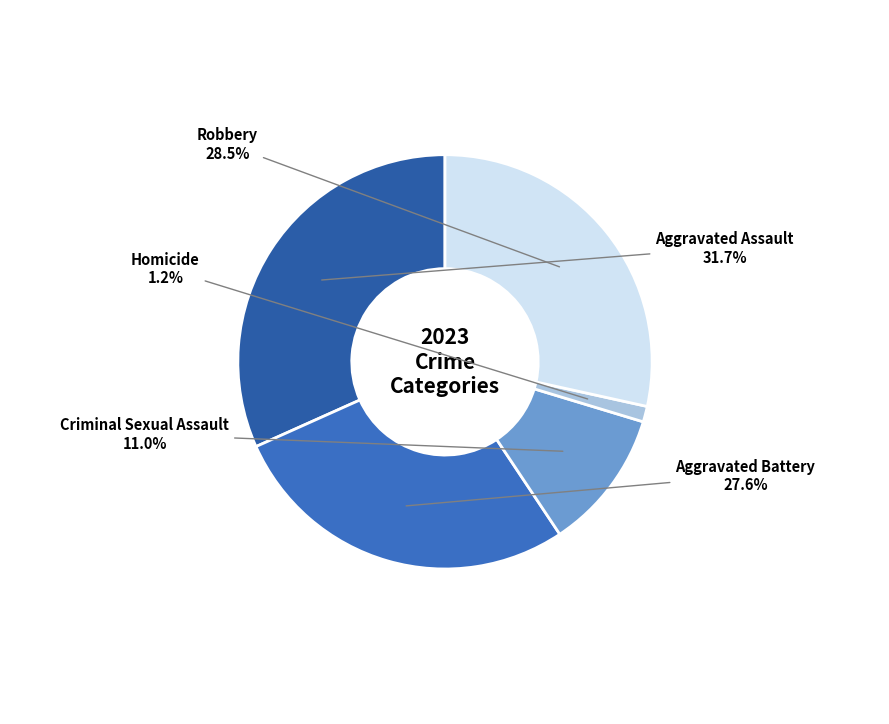

Which slice is the smallest?

Homicide